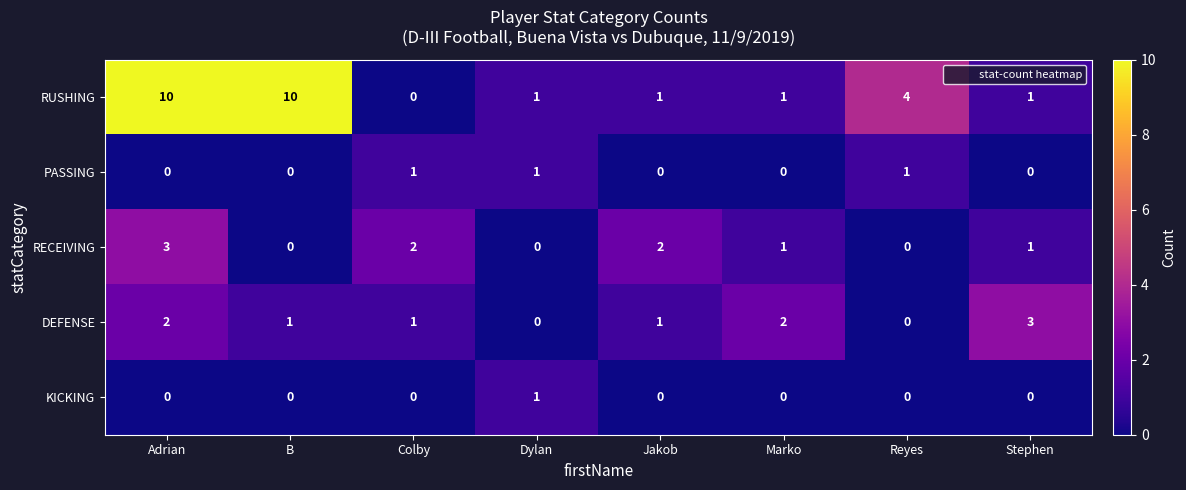

Which series changed the most between B and Dylan?

RUSHING